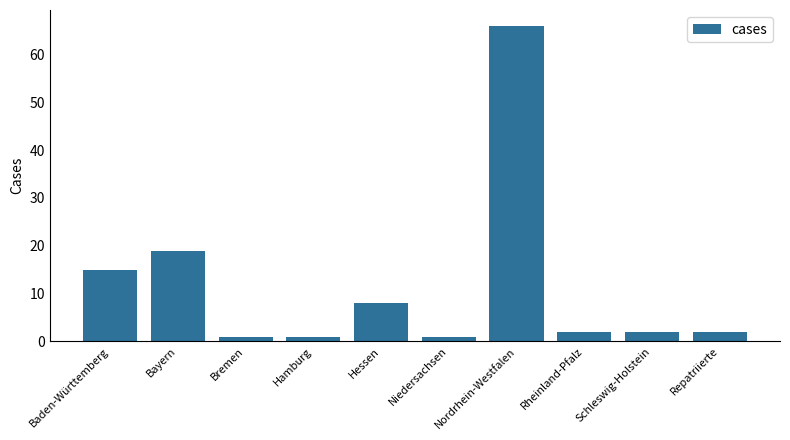

Where is the data nearest to the value 33?

Bayern